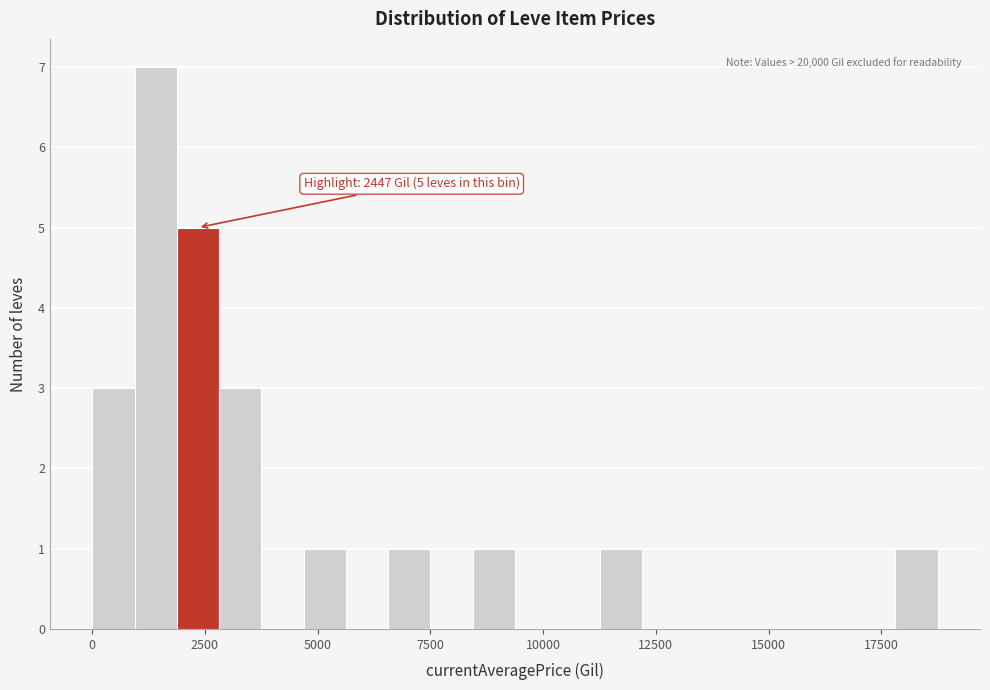

Around what value on the x-axis is the tallest bar? Give the approximate position of its centre, as read against the axis.

1500